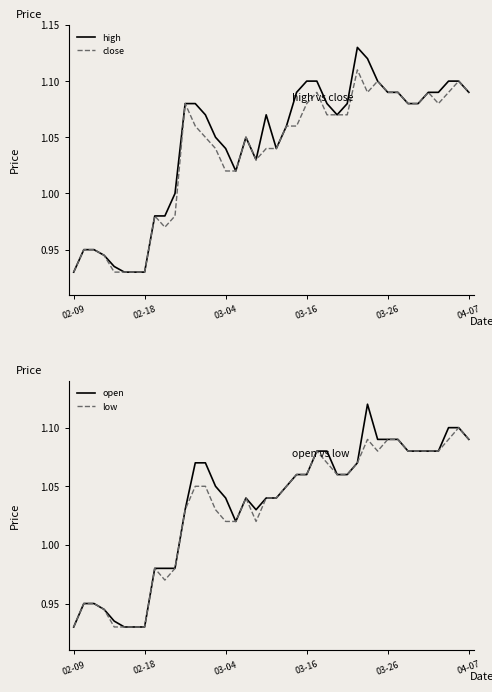

At 8, list the series in order from smallest to largest.

high, close, open, low